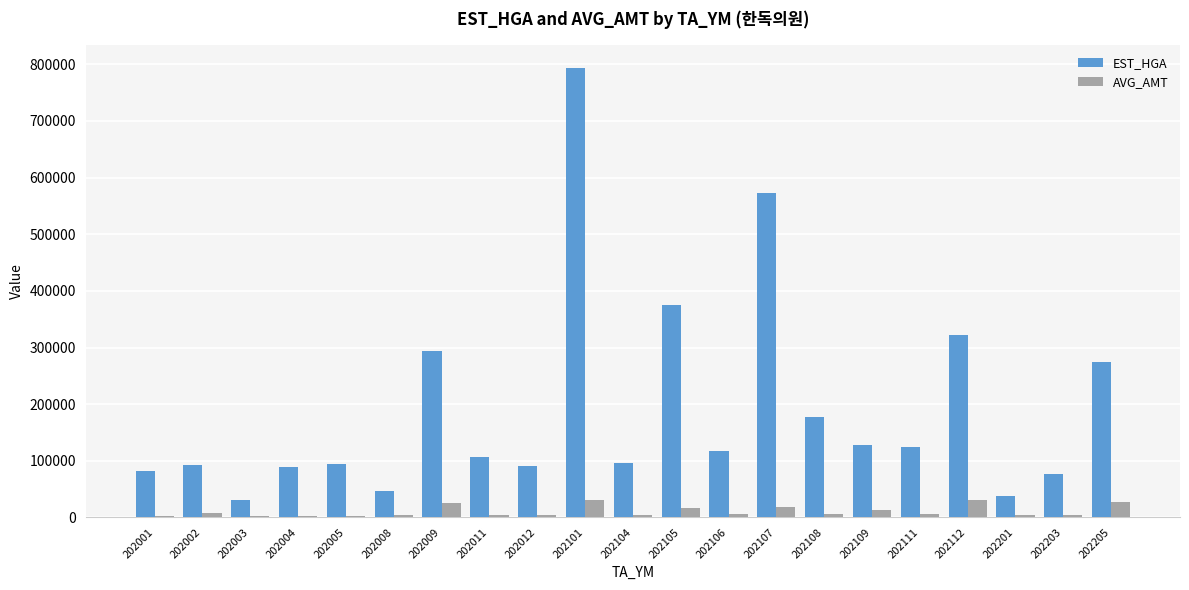

Rank the series by their average value, from lowest to highest.

AVG_AMT, EST_HGA